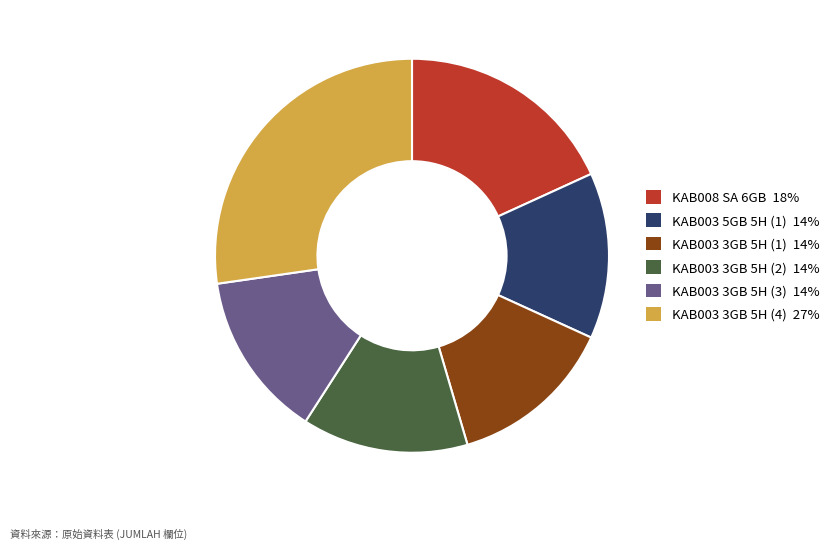

How many segments does this pie chart have?

6